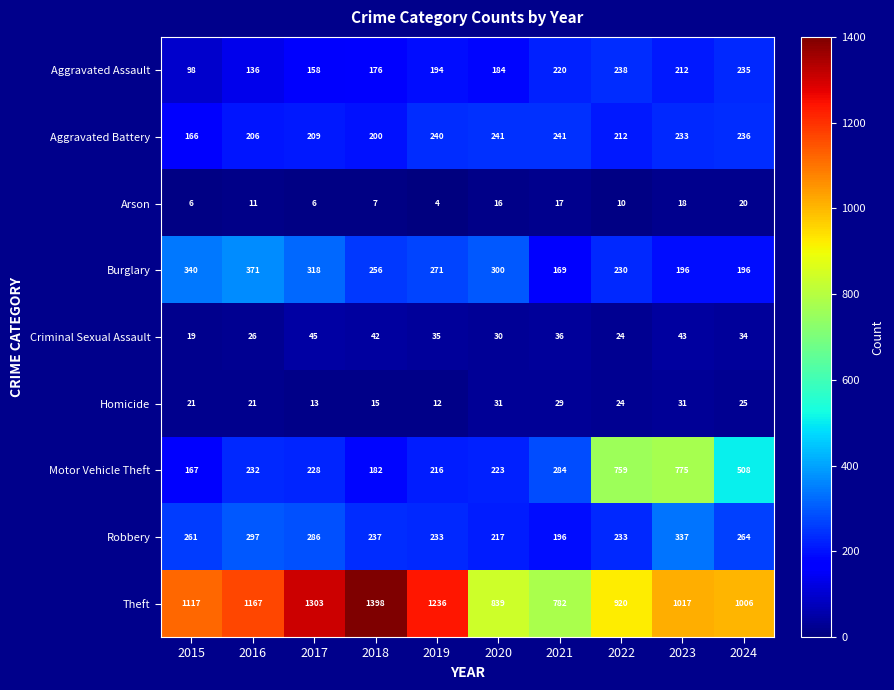

What is the difference between the Aggravated Assault values at 2021 and 2015?

122